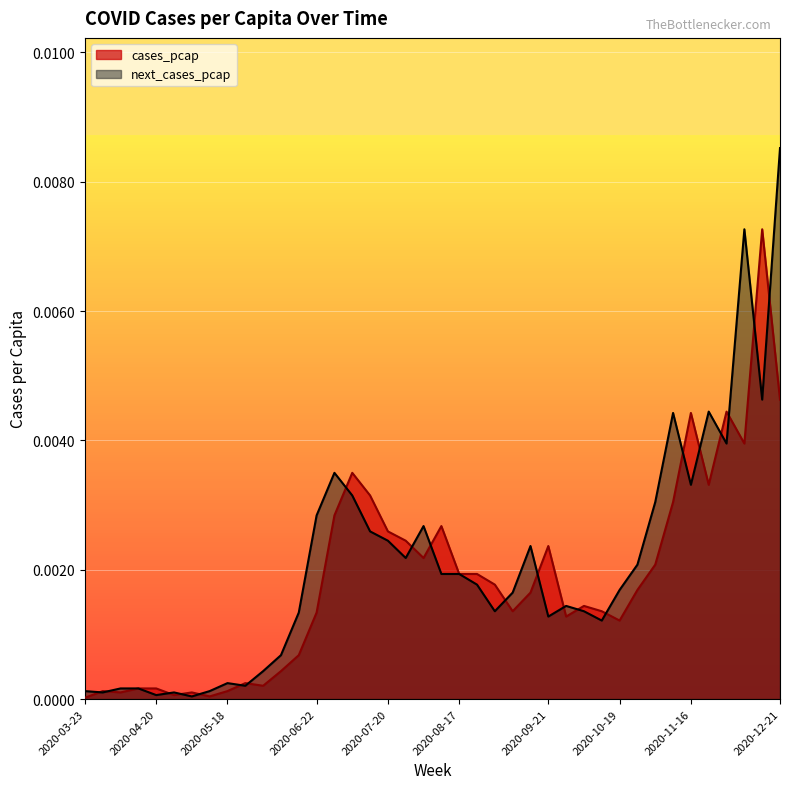

How many intersections are there between next_cases_pcap and cases_pcap?

21